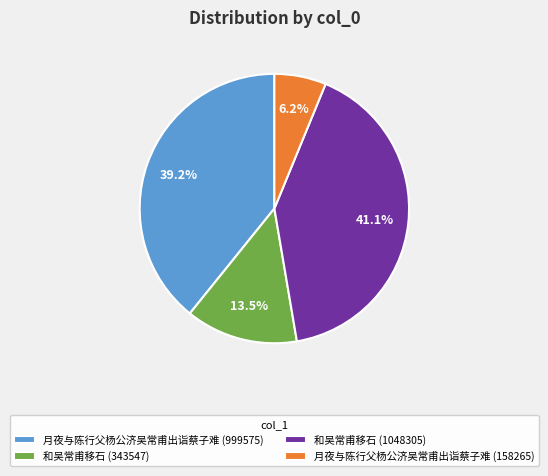

Which slice is the smallest?

月夜与陈行父杨公济吴常甫出诣蔡子难 (158265)